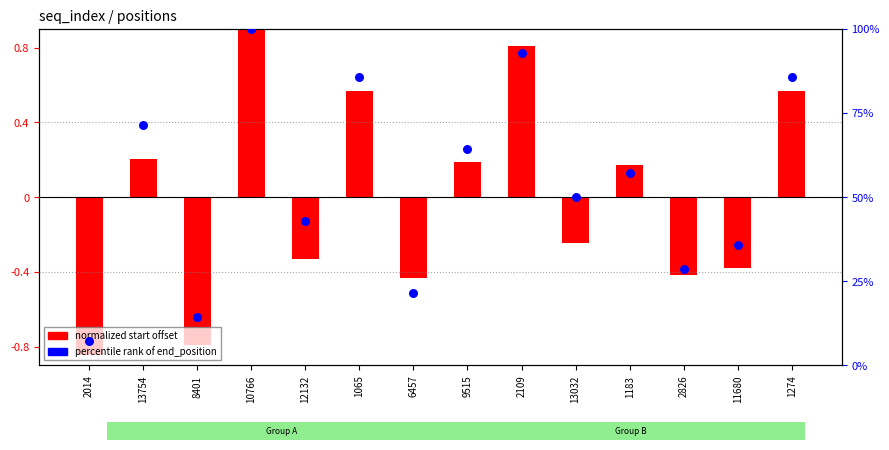

At which category is the sum across all series the highest?

10766